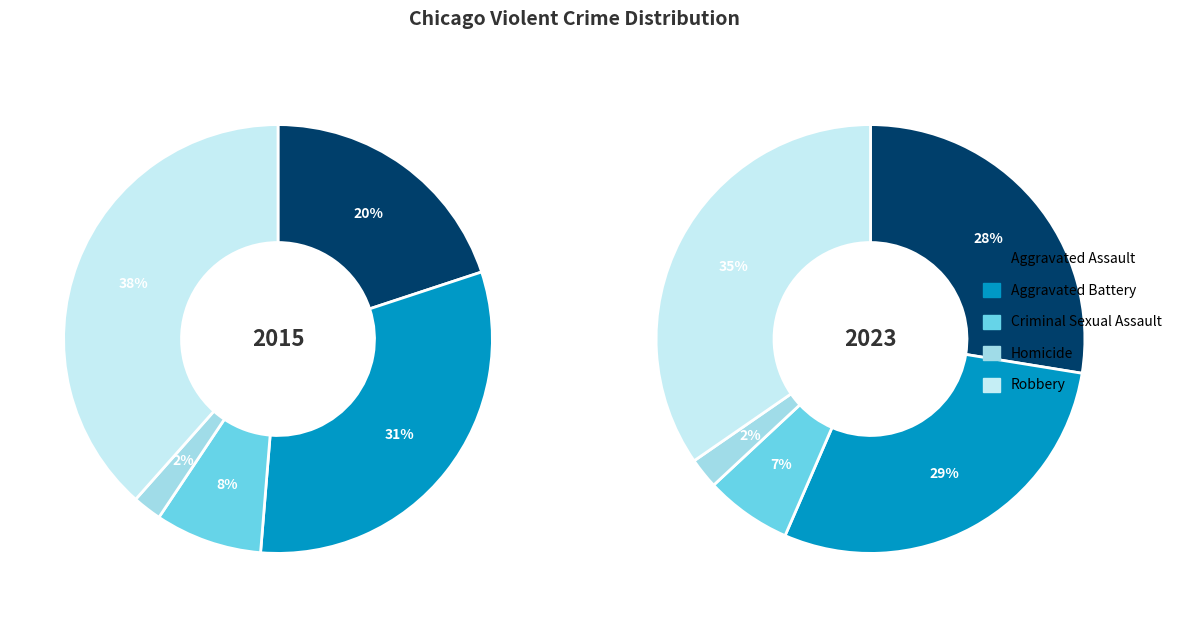

Is the sum of Aggravated Assault and Aggravated Battery greater than half?

Yes